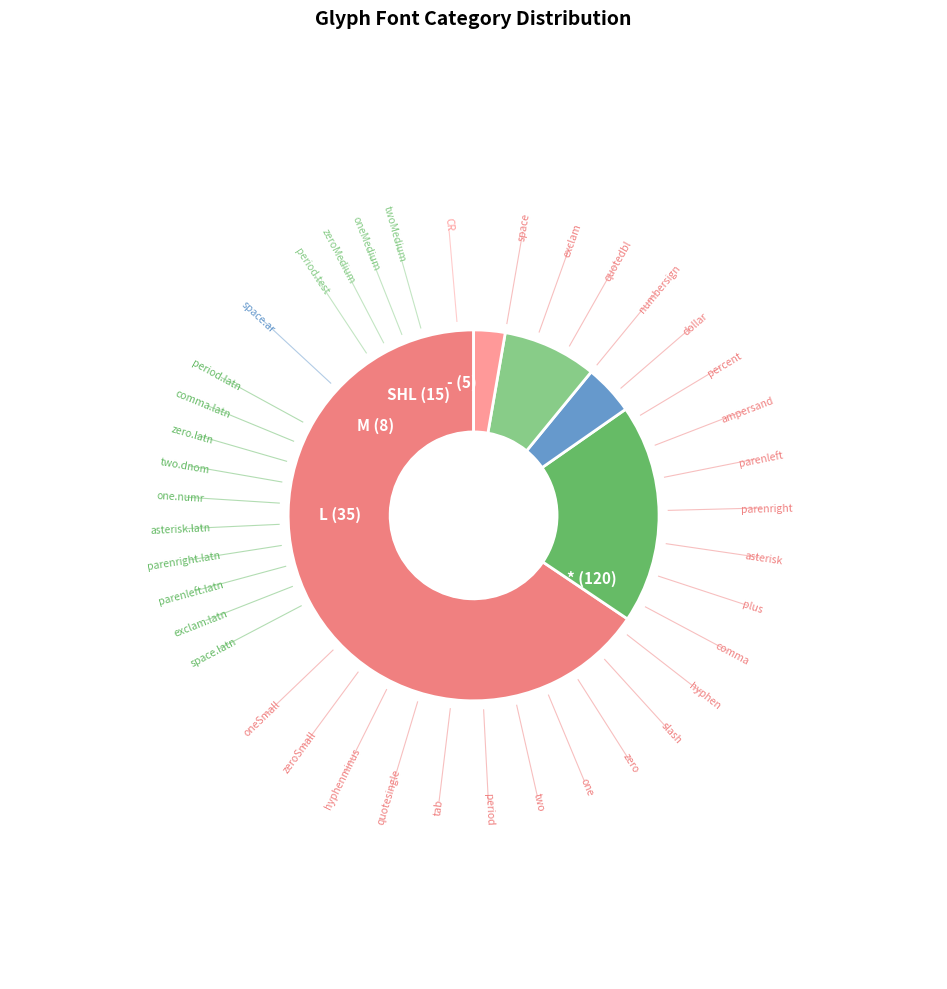

How many slices are in this pie chart?

5